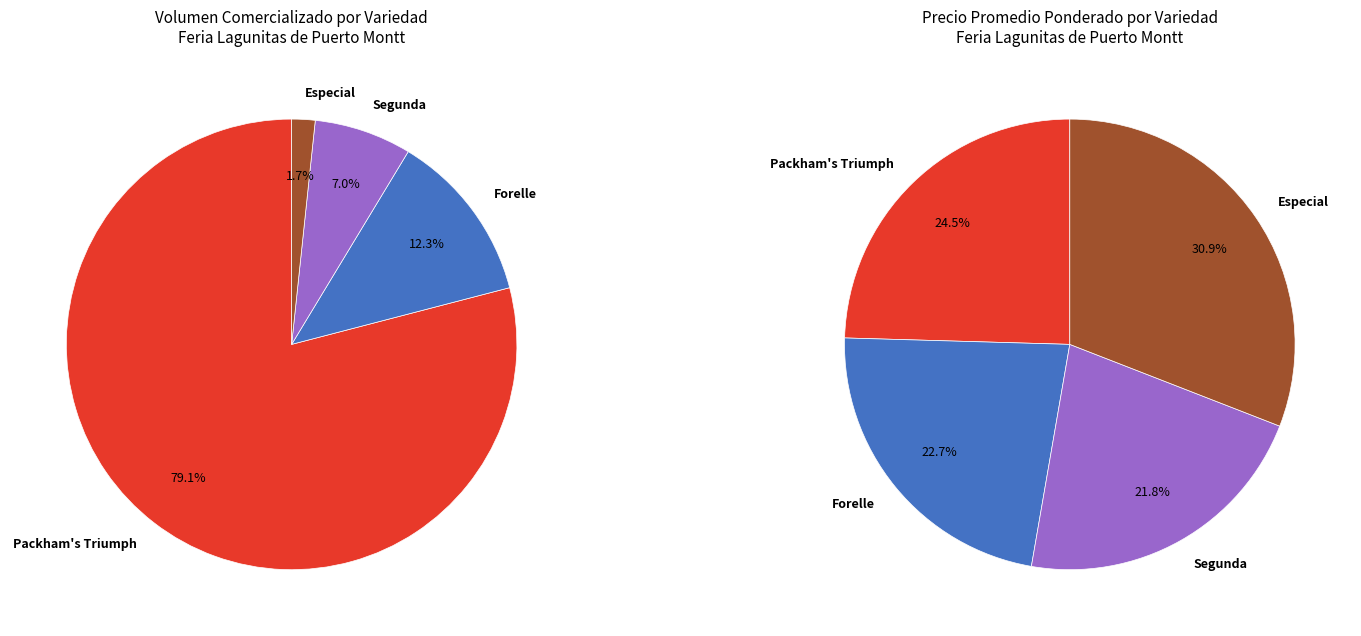

How many slices are in this pie chart?

4